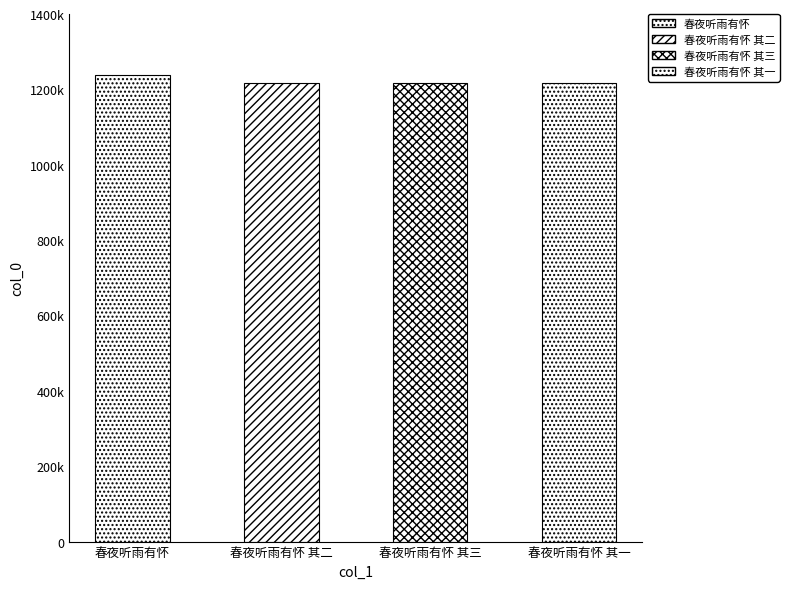

What is the label of the 4th bar from the left?

春夜听雨有怀 其一